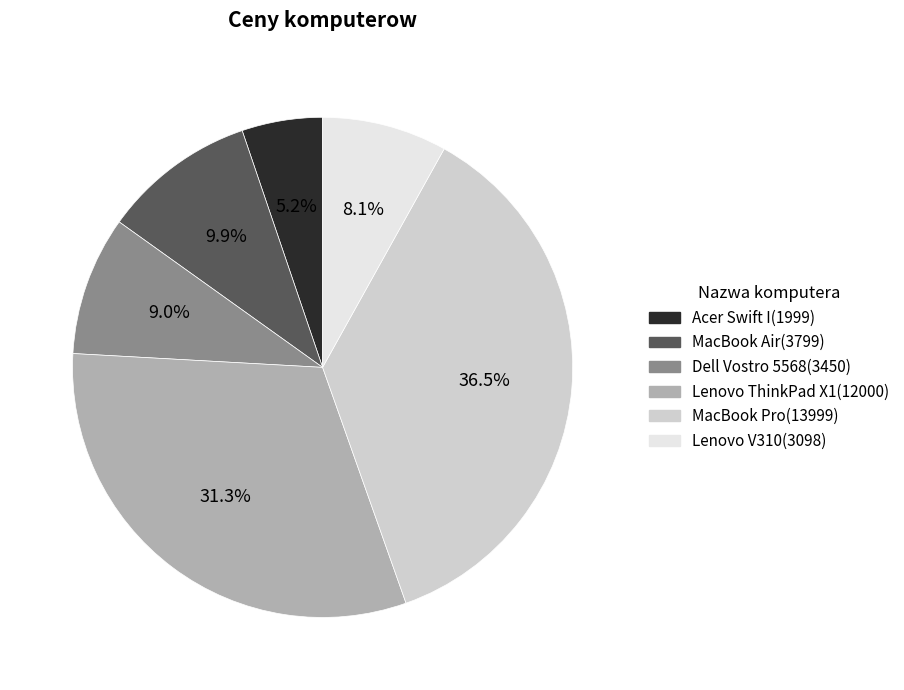

Is Acer Swift I the majority of the pie?

No